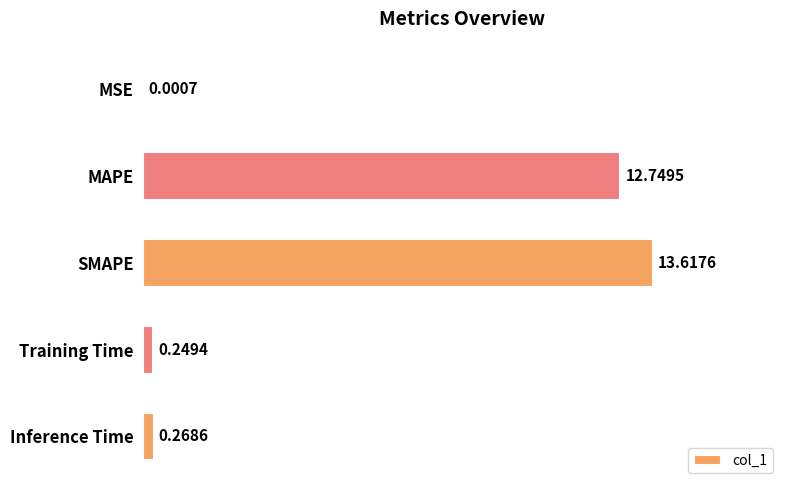

Does the chart contain stacked bars?

No